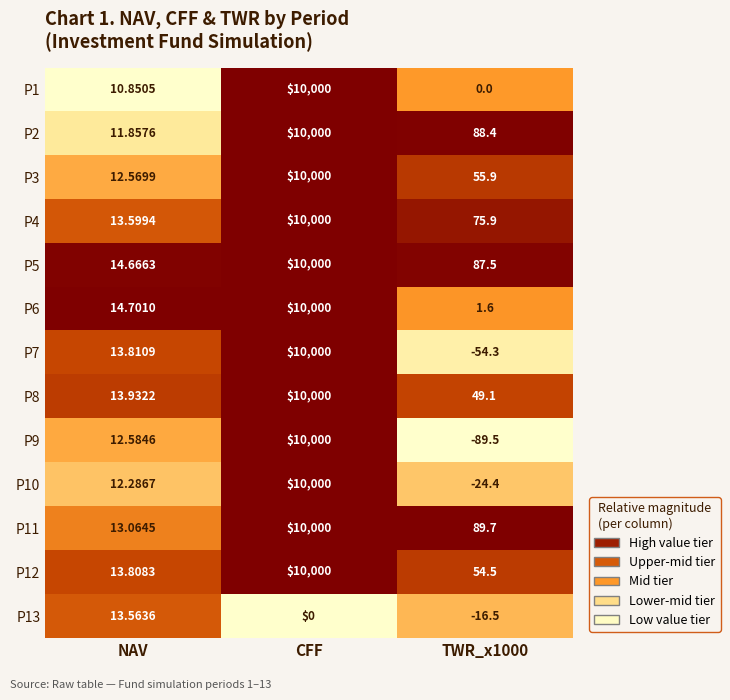

Where is P6 nearest to the value 5000?

NAV